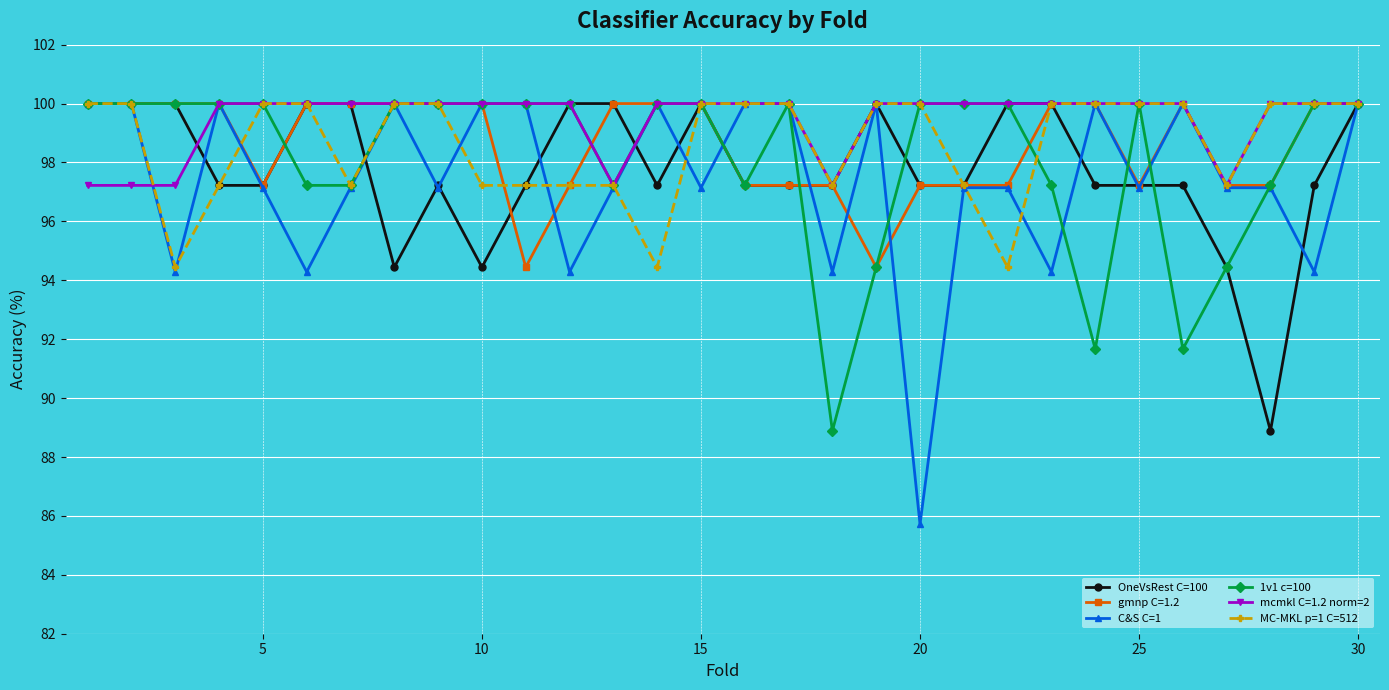

True or false: C&S C=1 has more than 1 points higher than both neighbors.

True